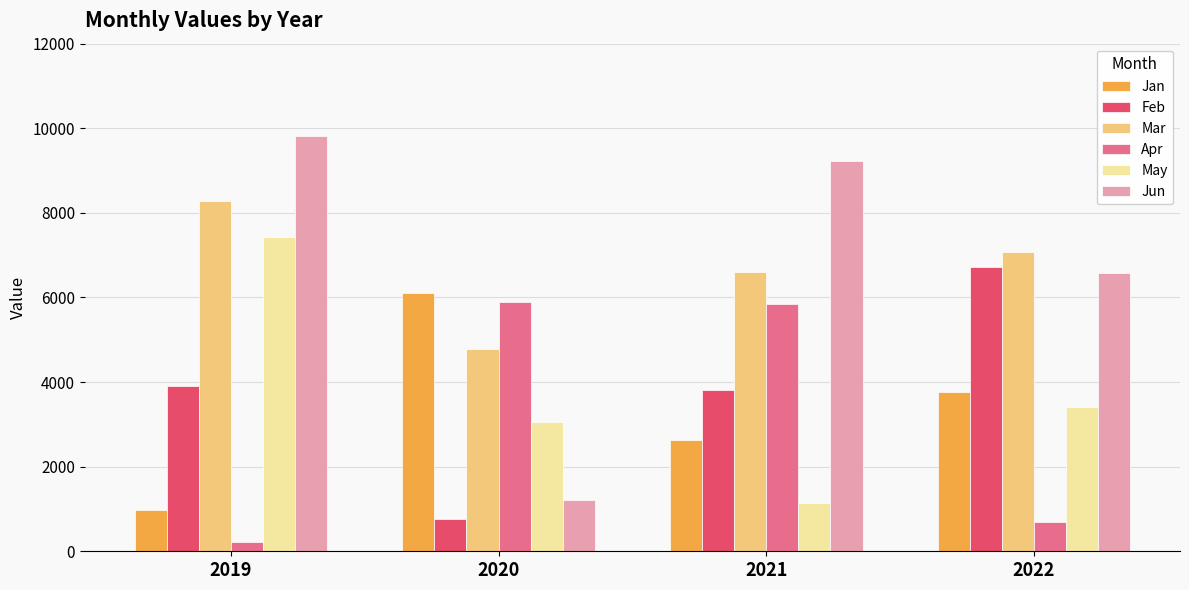

Read the Jan value at 2022.

3761